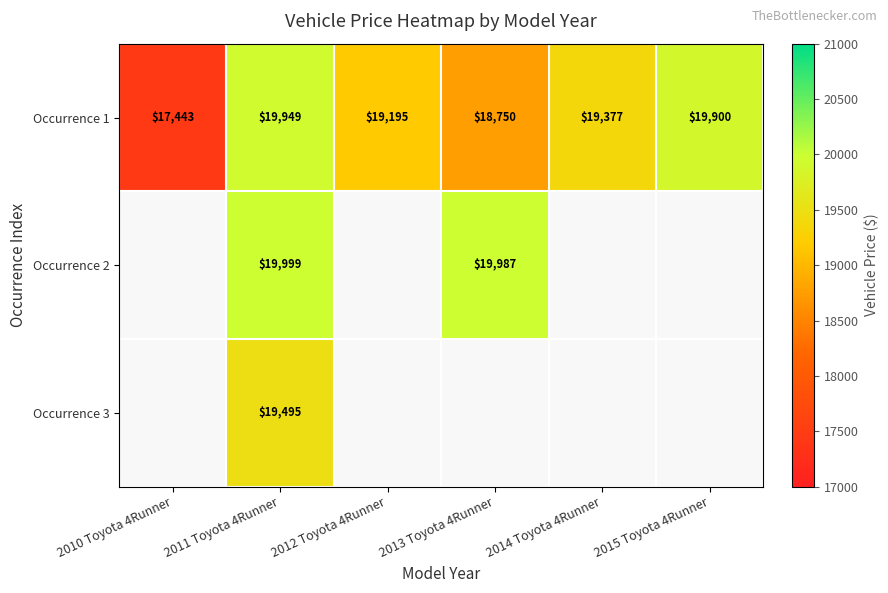

What is the difference between the maximum and minimum values in the Occurrence 1 series?

2506